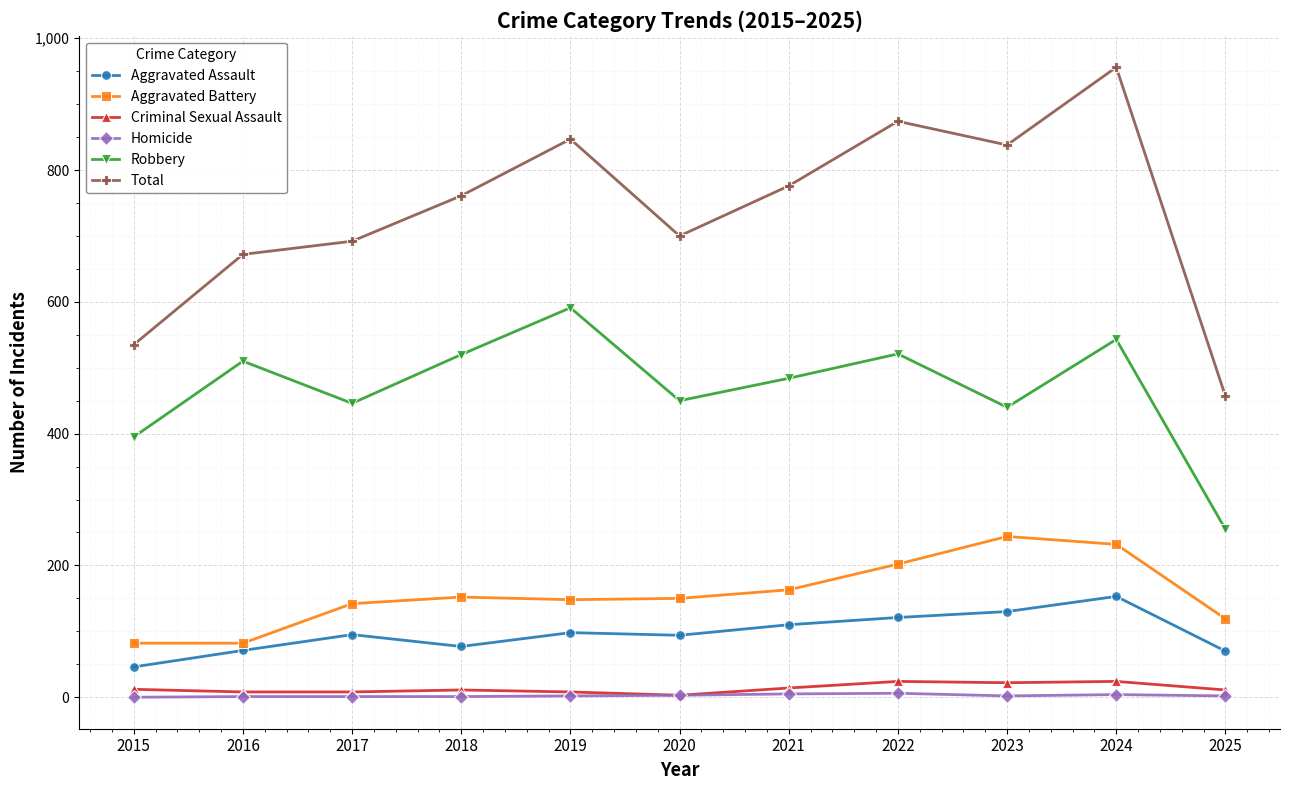

What are all the series names shown in the legend?

Aggravated Assault, Aggravated Battery, Criminal Sexual Assault, Homicide, Robbery, Total